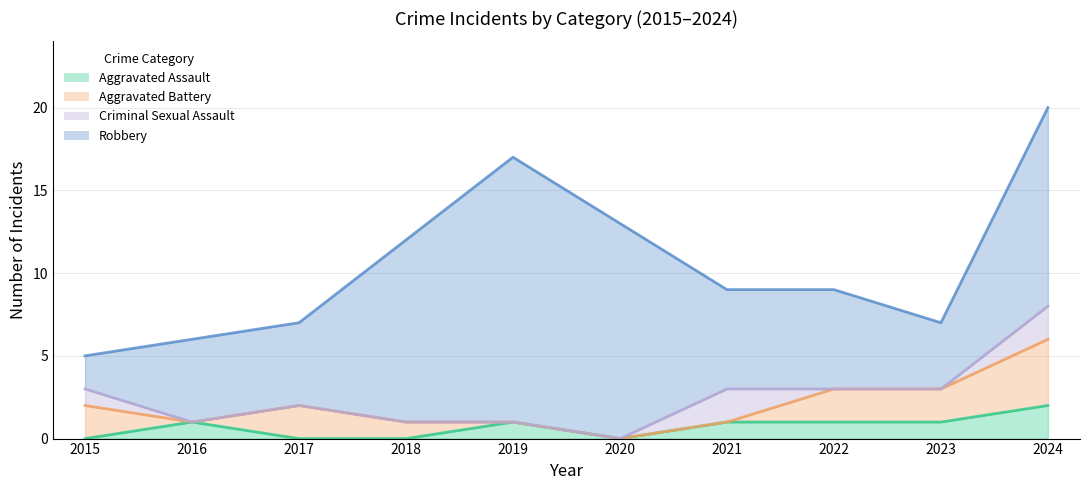

What is the difference between the maximum and minimum values in the Aggravated Battery series?

4